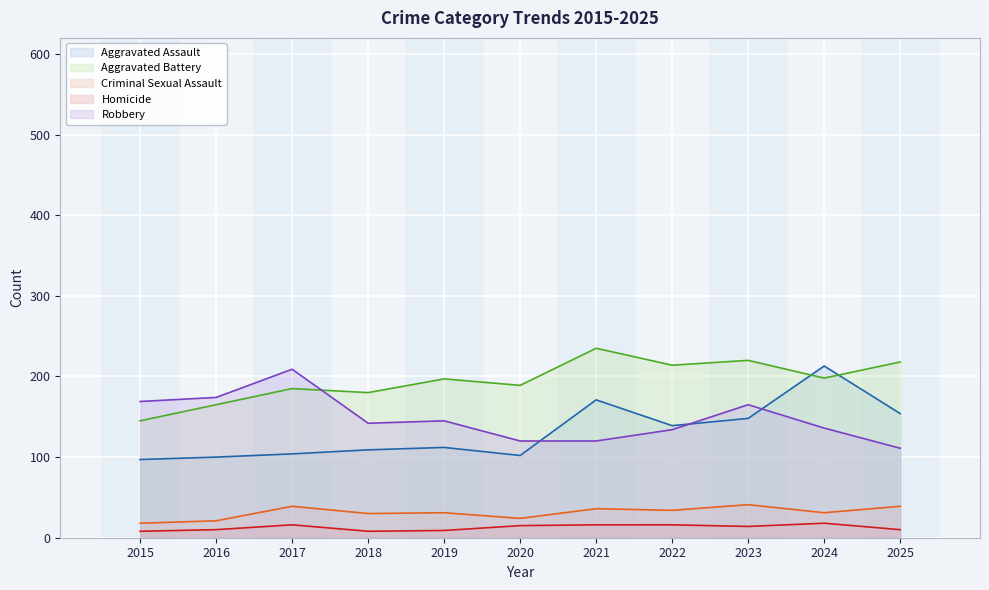

What is the value of the Aggravated Battery point at the 7th from the left?

235